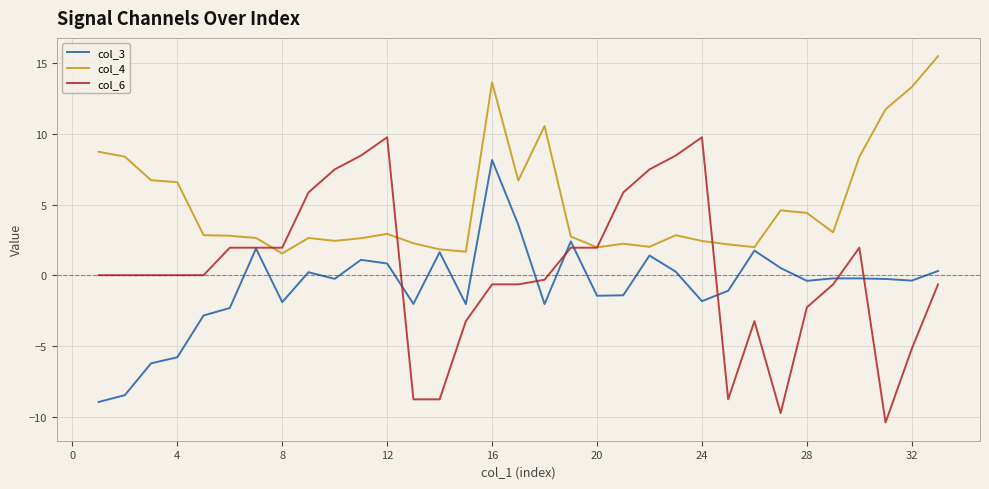

How many lines are shown in the chart?

3